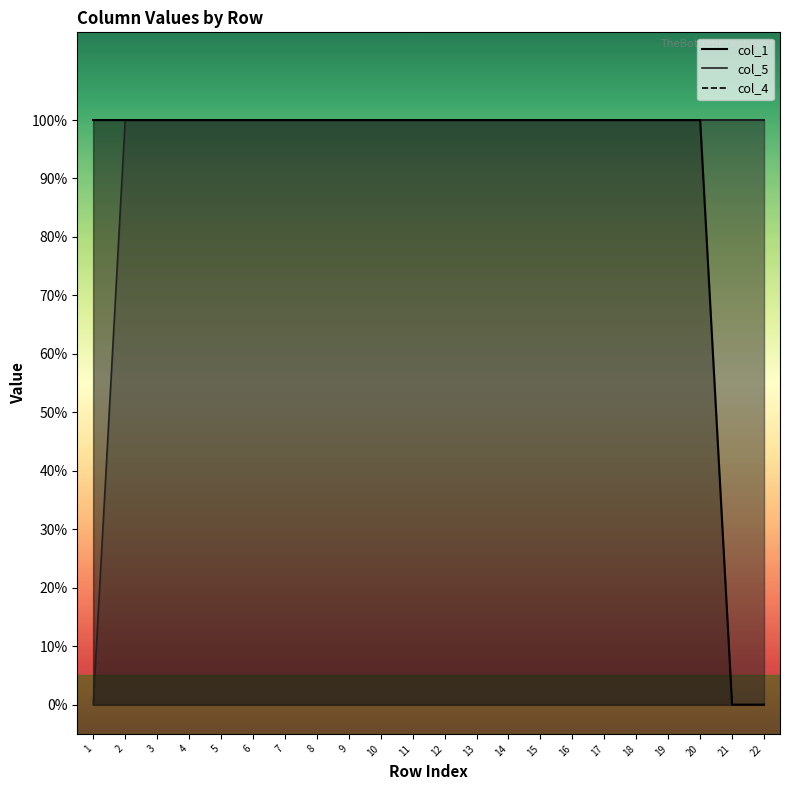

What is the average value of the col_5 series?

1